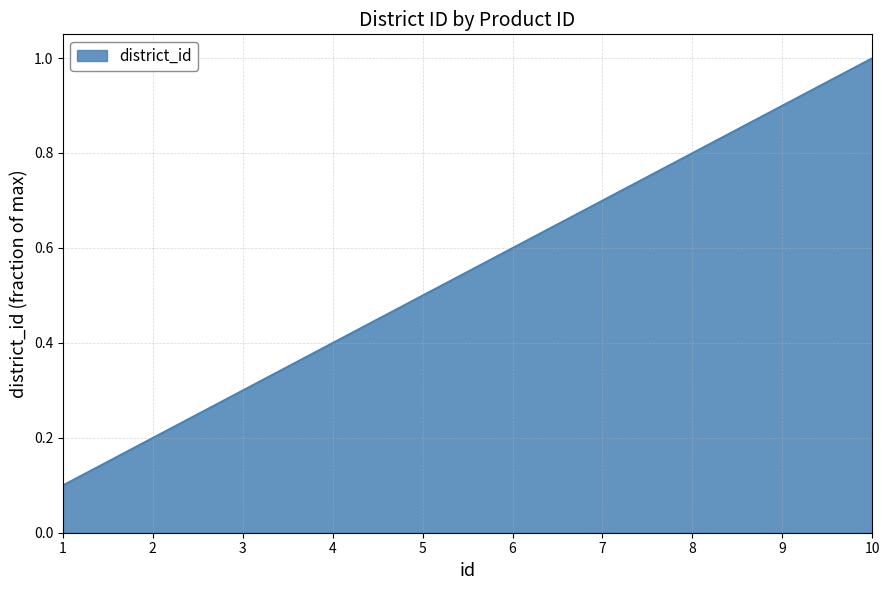

List the labels in order of value, smallest first.

1, 2, 3, 4, 5, 6, 7, 8, 9, 10